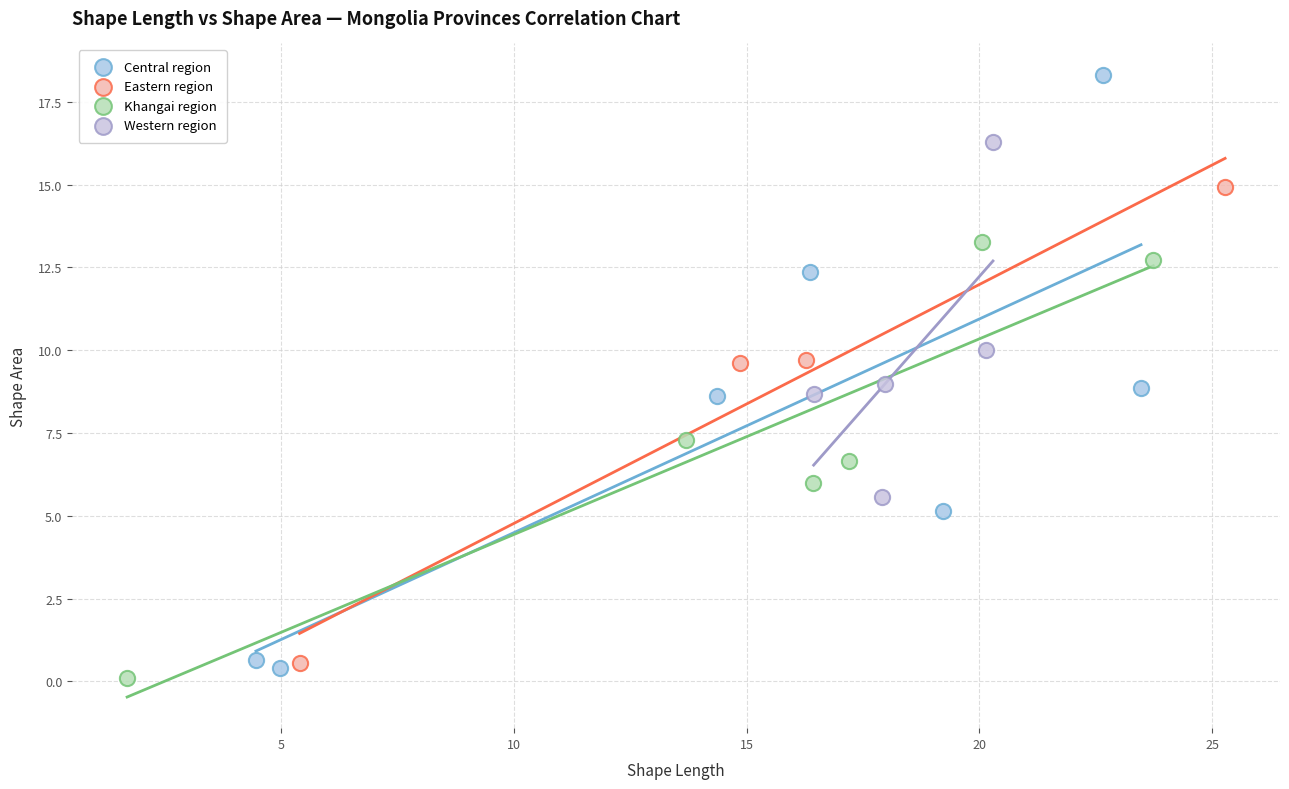

Which series has the widest spread of Y values?

Central region